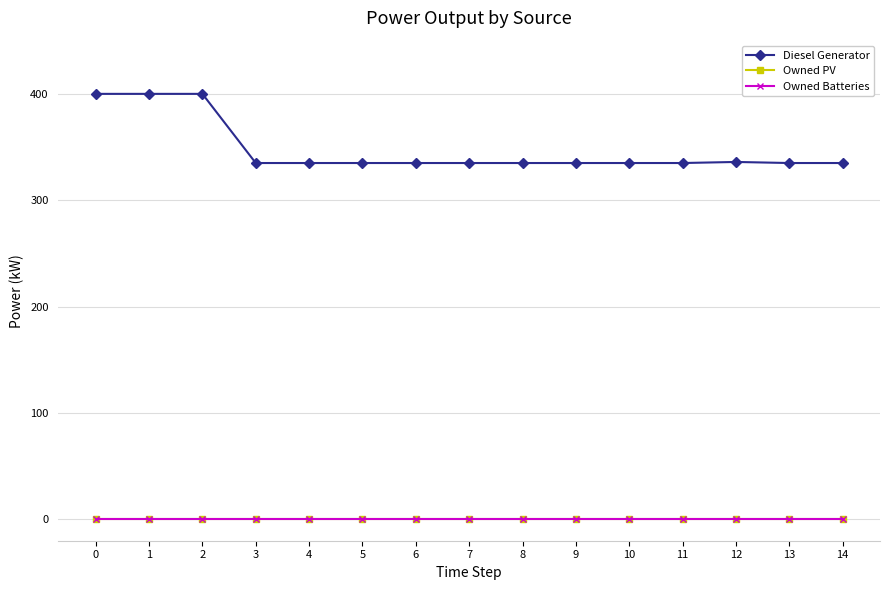

What are all the series names shown in the legend?

Diesel Generator, Owned PV, Owned Batteries